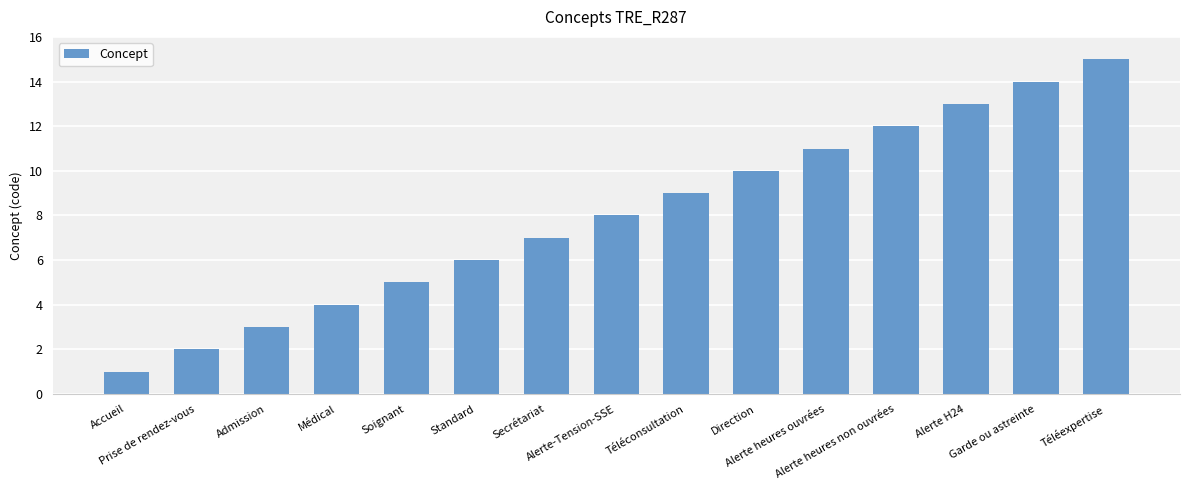

Reading left to right, extract all data points from this chart.

1	2	3	4	5	6	7	8	9	10	11	12	13	14	15